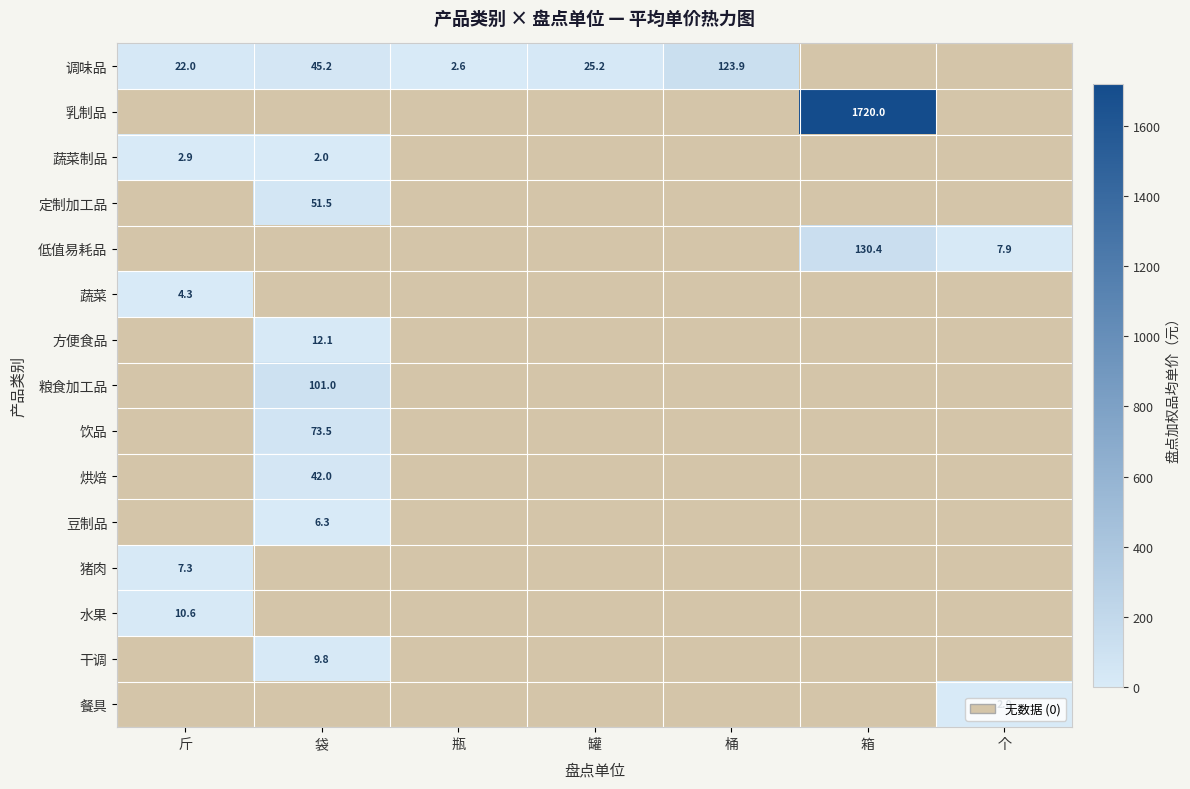

Where is 饮品 nearest to the value 36?

斤